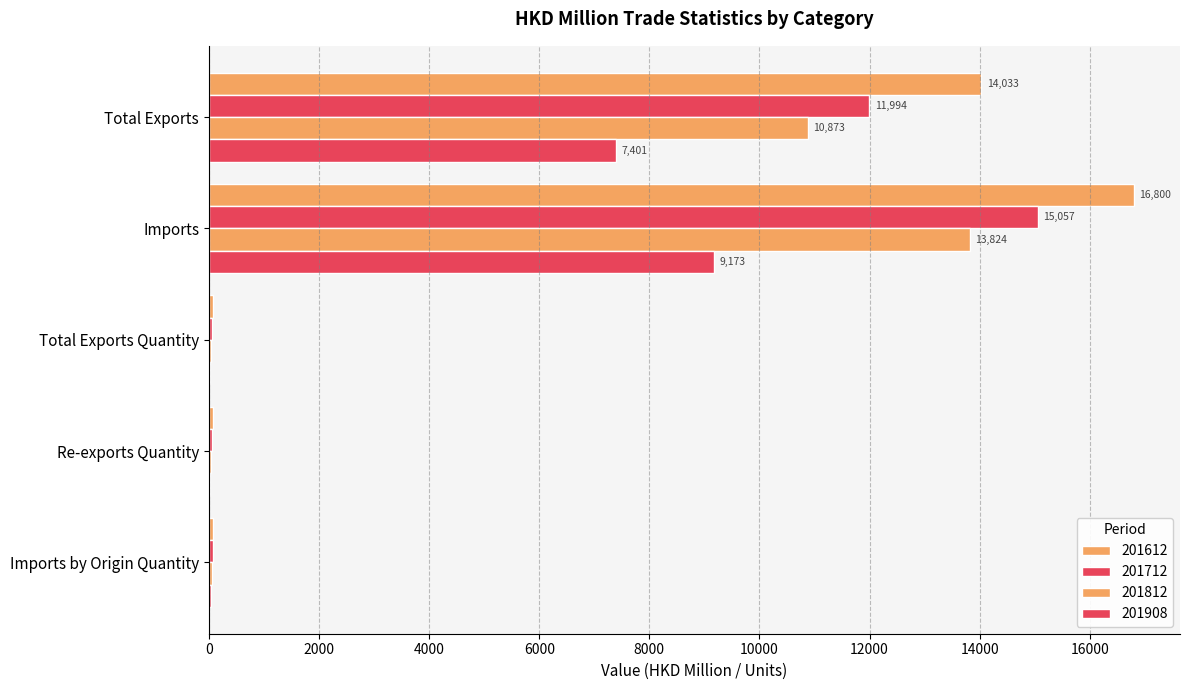

At how many categories does at least one series exceed 11233?

2